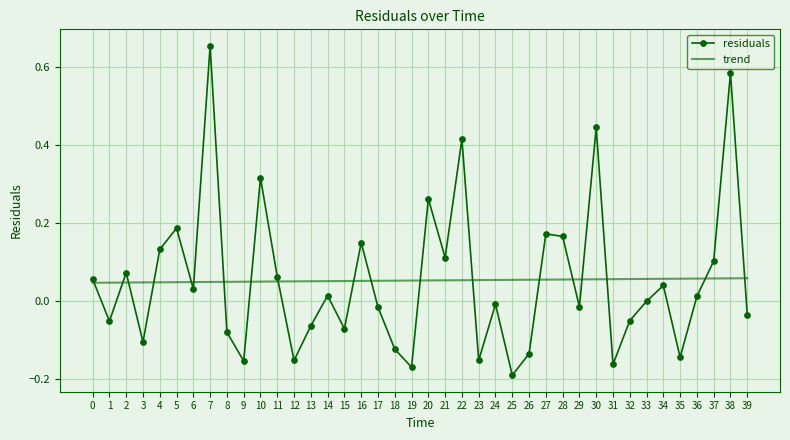

At how many categories does at least one series exceed 0?

40